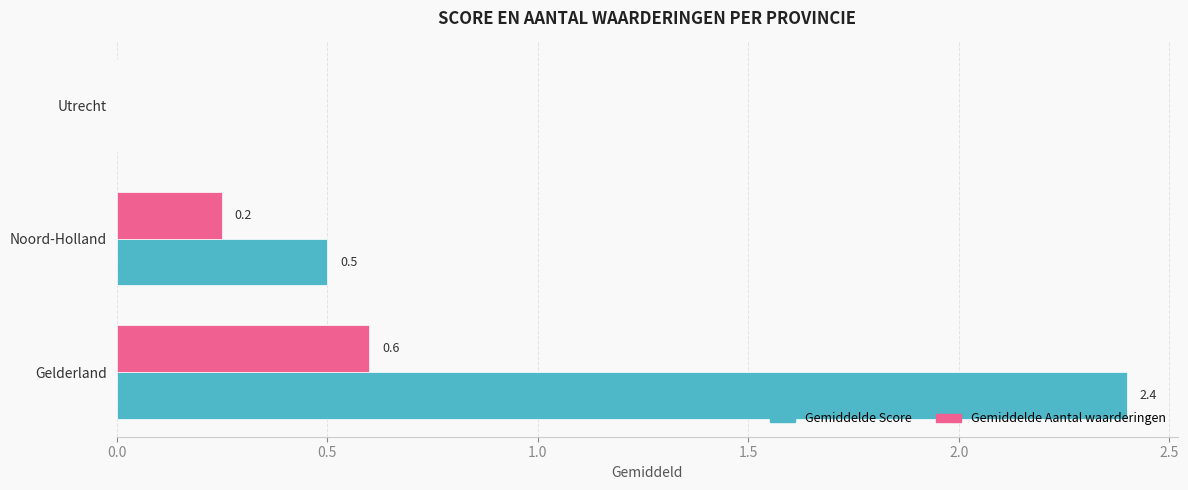

Where is Gemiddelde Aantal waarderingen nearest to the value 0?

Utrecht